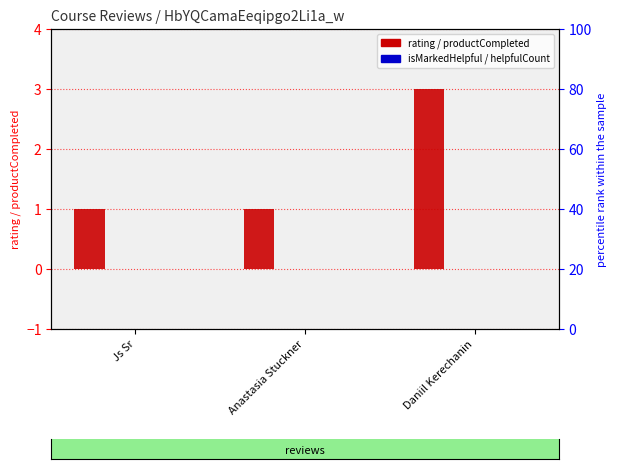

At how many categories does at least one series exceed 2?

1